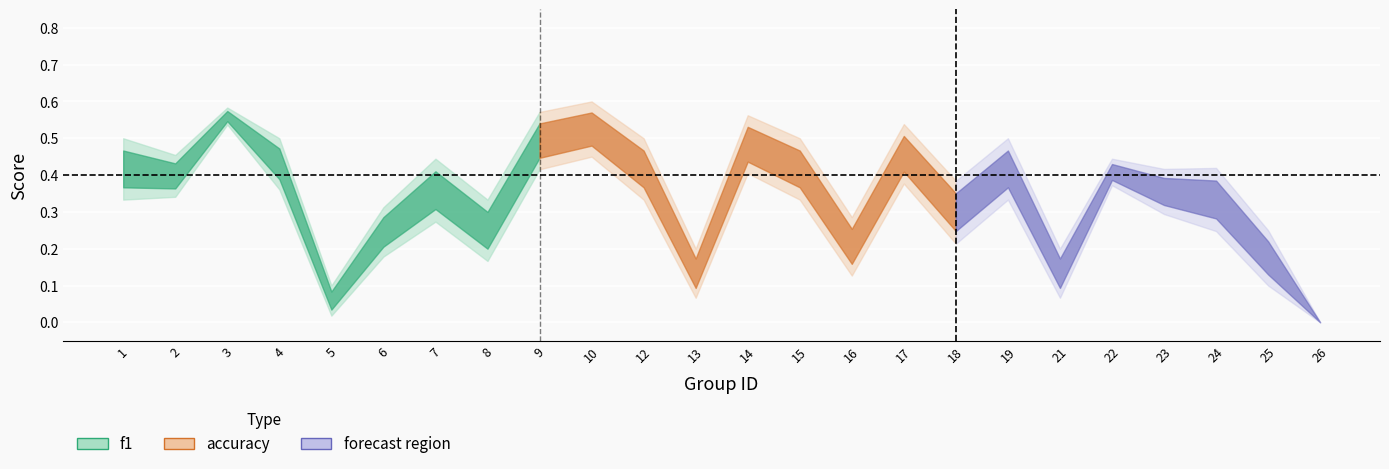

Is this an area chart (filled region under the line)?

No